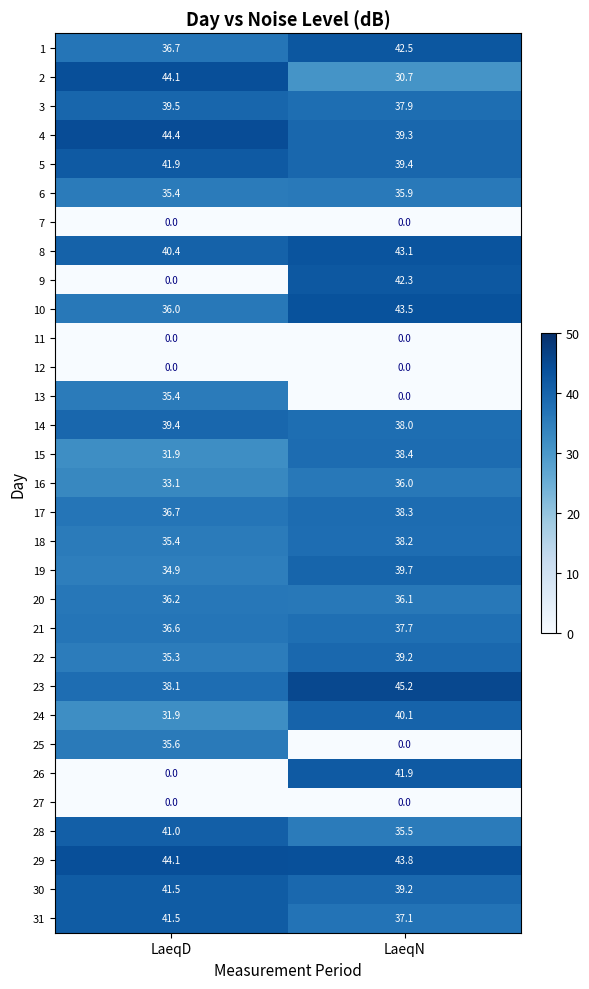

Which label corresponds to the largest value in the chart?

LaeqN